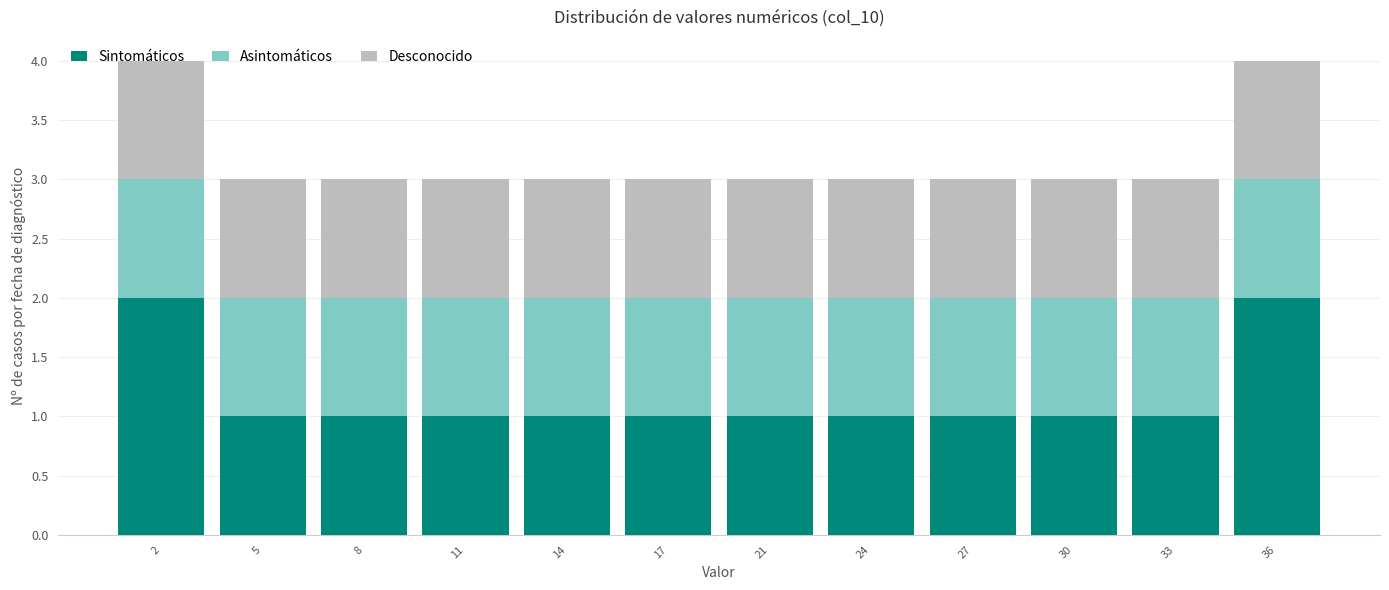

What is the total value across all series at 24?

3